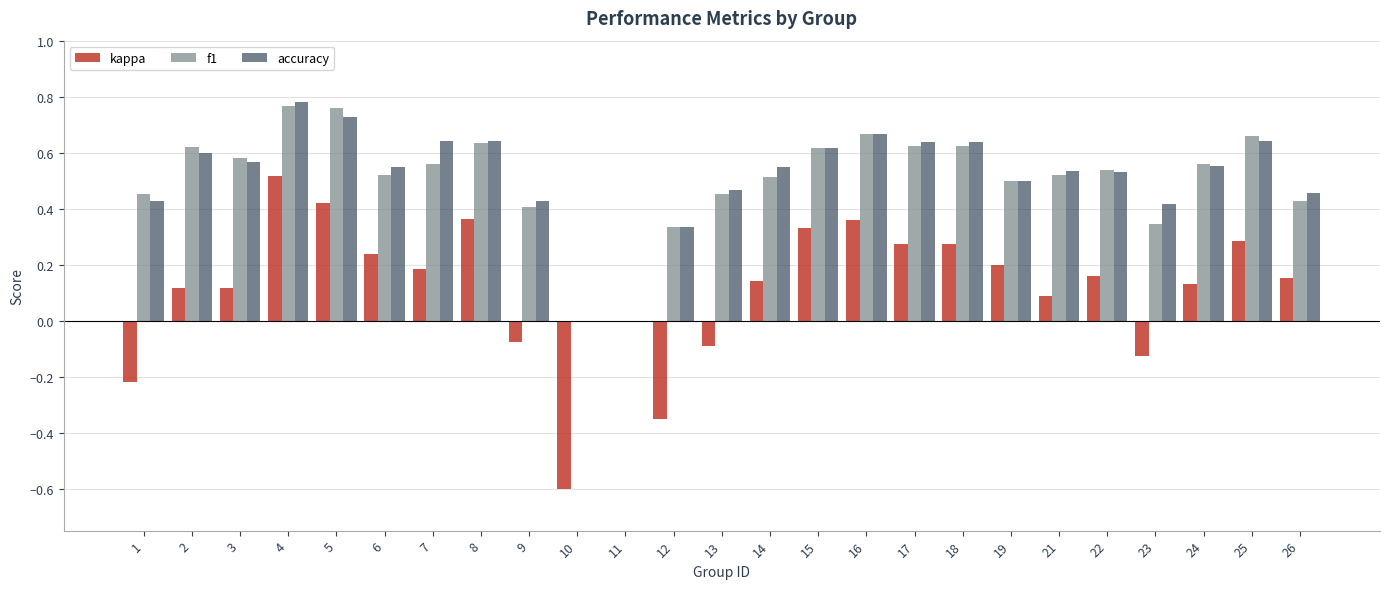

True or false: kappa has a value of -0.6 at 10.

True